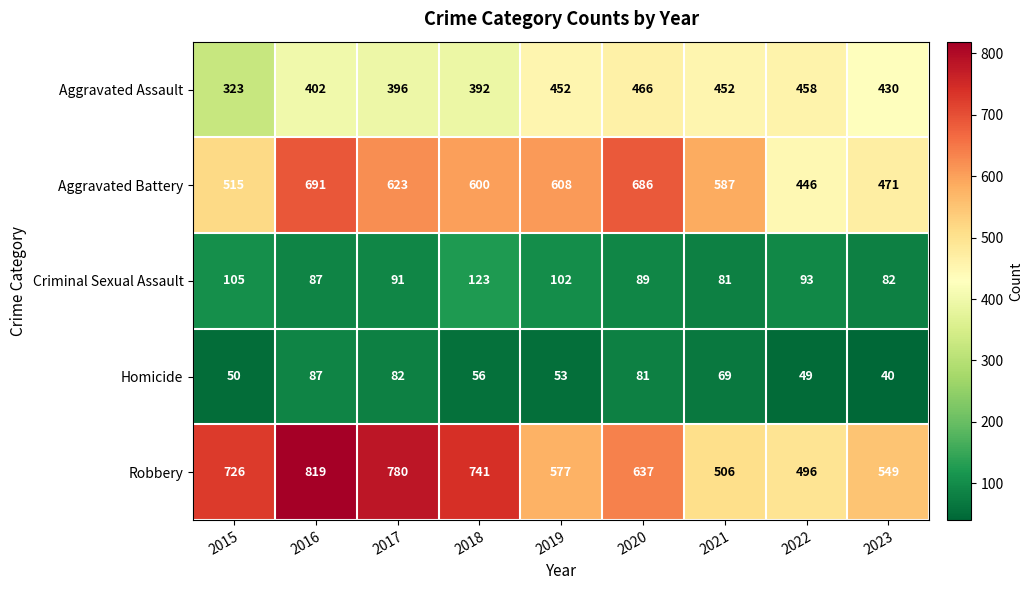

List the labels in order of Aggravated Battery value, smallest first.

2022, 2023, 2015, 2021, 2018, 2019, 2017, 2020, 2016